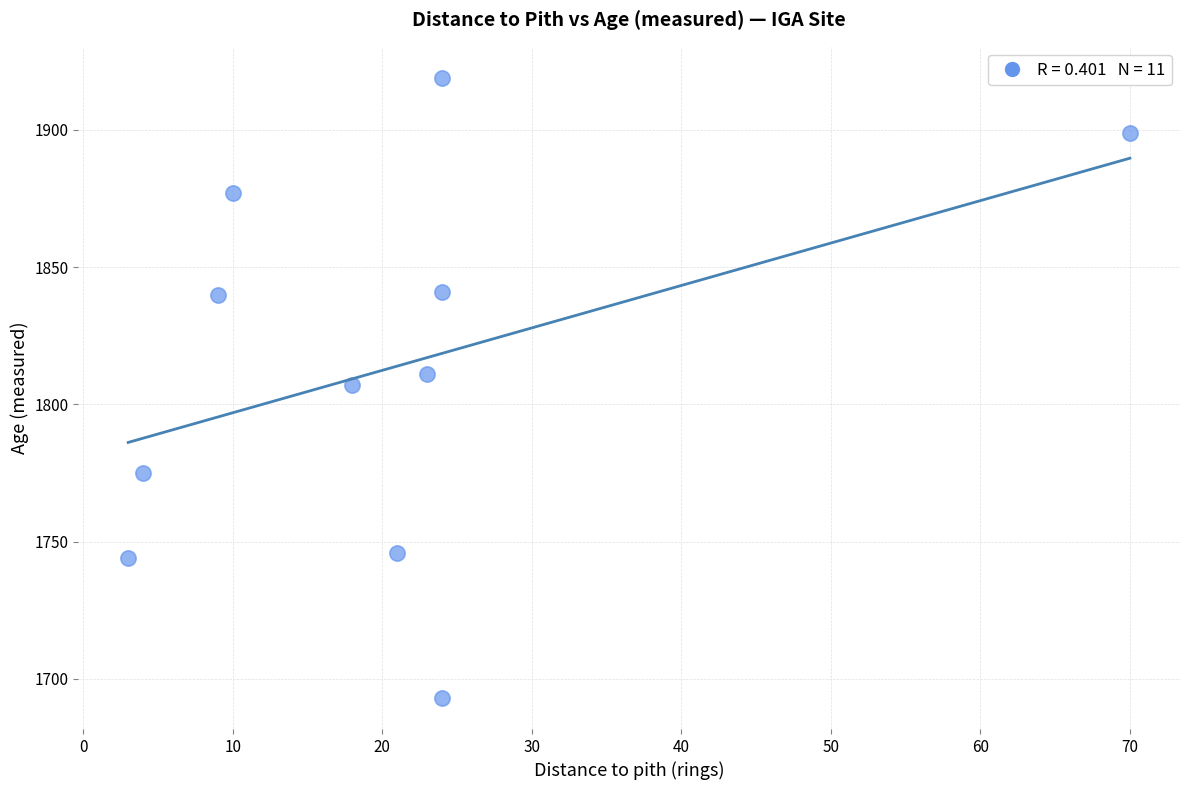

What is the range of X values (max minus min)?

67